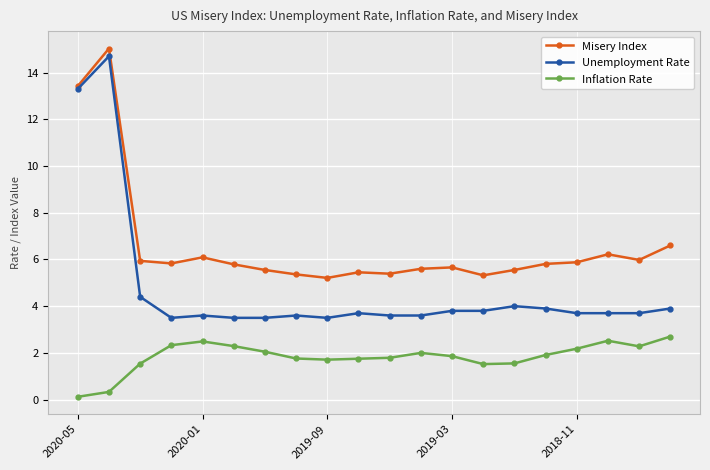

Which series has the largest range (max minus min)?

Unemployment Rate